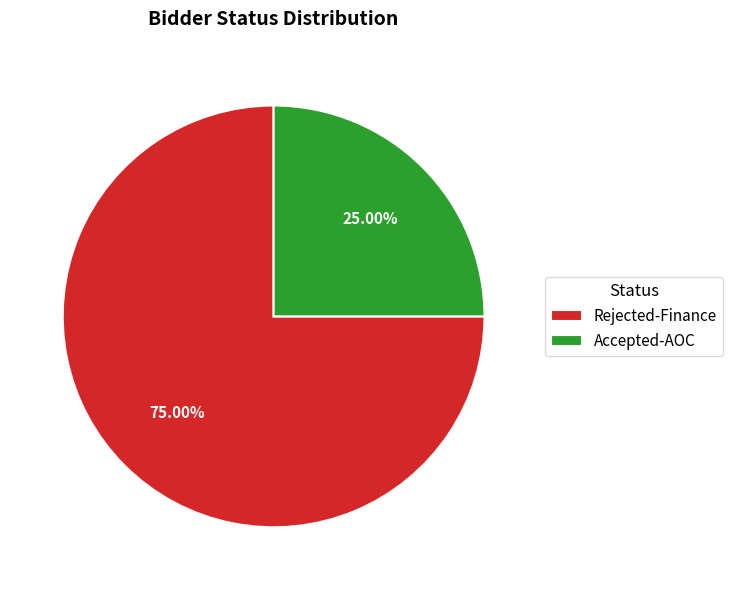

What is the ratio of the value at Rejected-Finance to the value at Accepted-AOC?

3.0